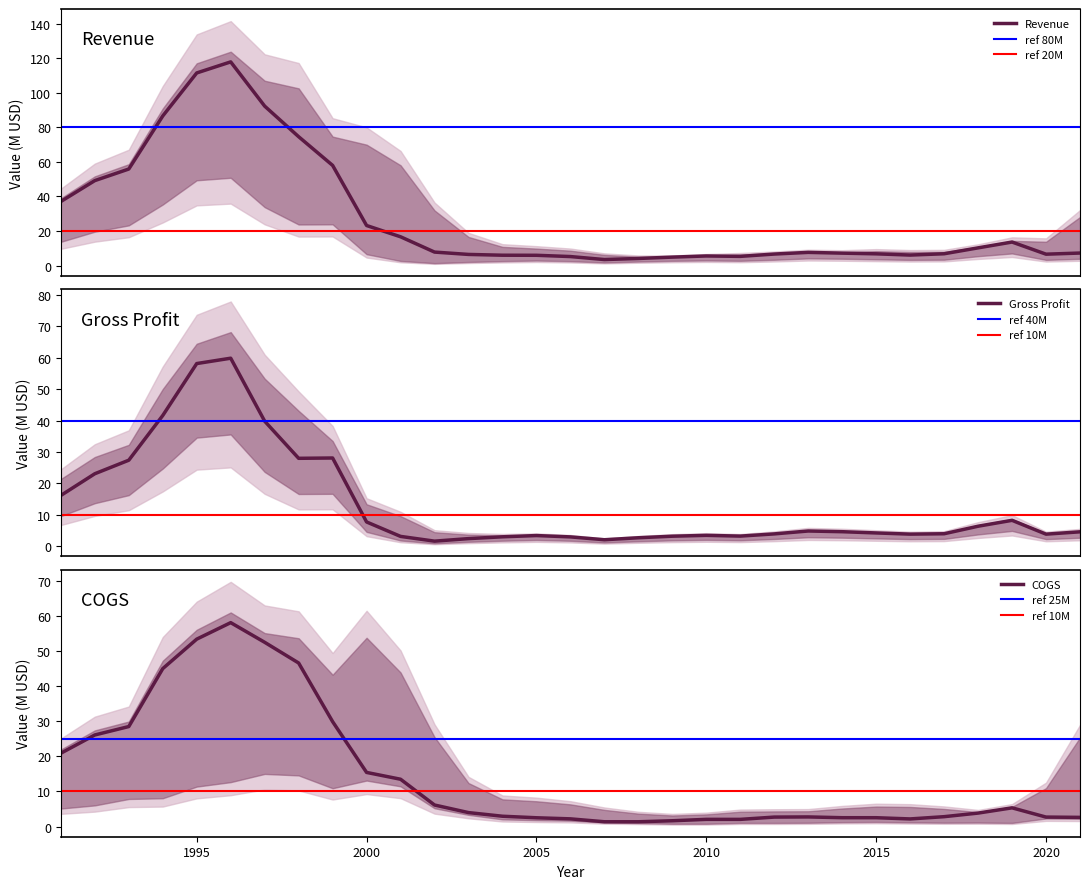

At which category does Gross Profit reach its first local valley?

1998